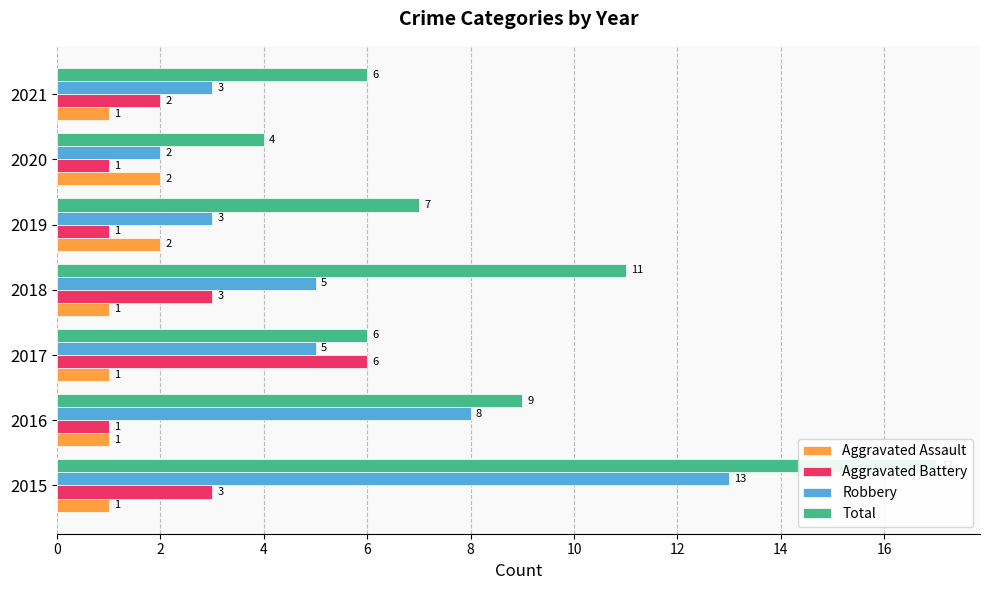

Which has a higher value, 2021 or 2020?

2020